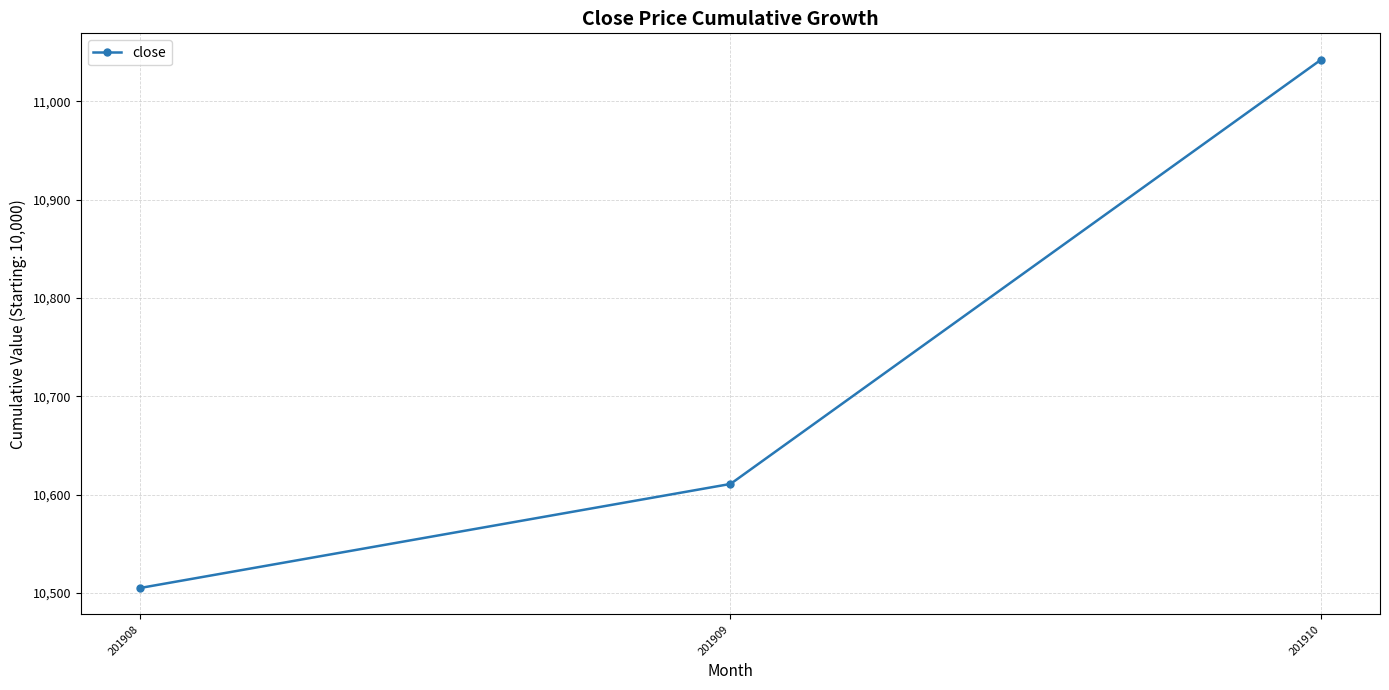

The chart shows a value of 10610.7 at 201909. True or false?

True